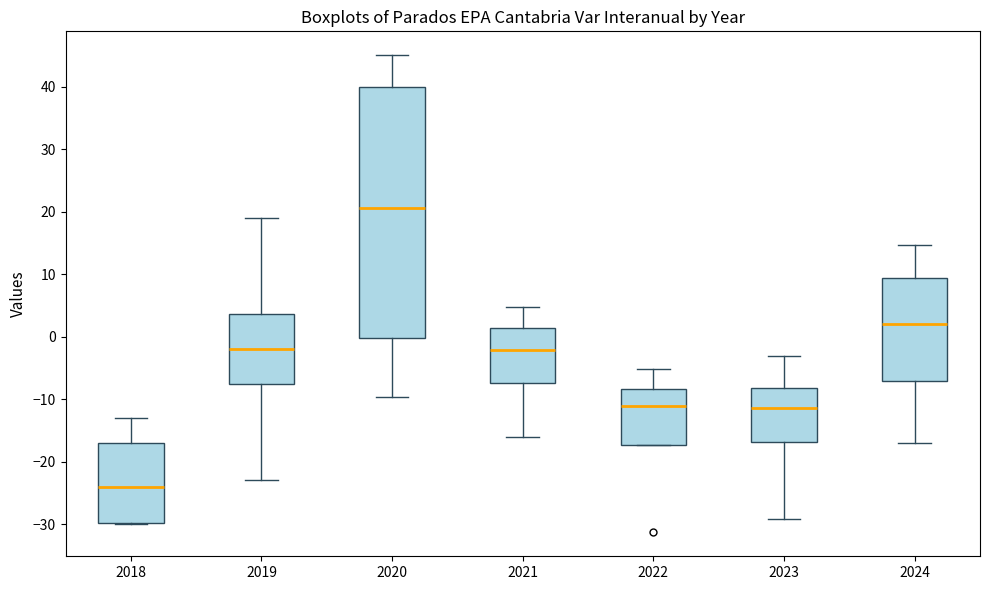

Reading left to right, read every box against the y-axis: the position of its median line, the range the box covers, and the ends of its whiskers. The values are not printed on the chart, so give them approximately, as read against the axis.

2018: median -24, box -30 to -17, whiskers -30 to -13
2019: median -2, box -8 to 4, whiskers -23 to 19
2020: median 21, box 0 to 40, whiskers -10 to 45
2021: median -2, box -7 to 1, whiskers -16 to 5
2022: median -11, box -17 to -8, whiskers -17 to -5
2023: median -11, box -17 to -8, whiskers -29 to -3
2024: median 2, box -7 to 9, whiskers -17 to 15